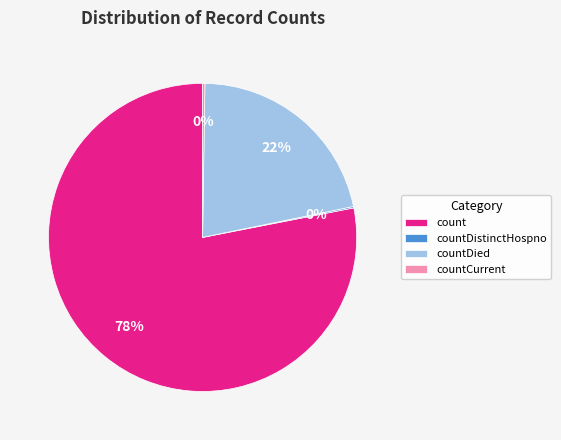

To the nearest percent, what portion does count represent?

78%